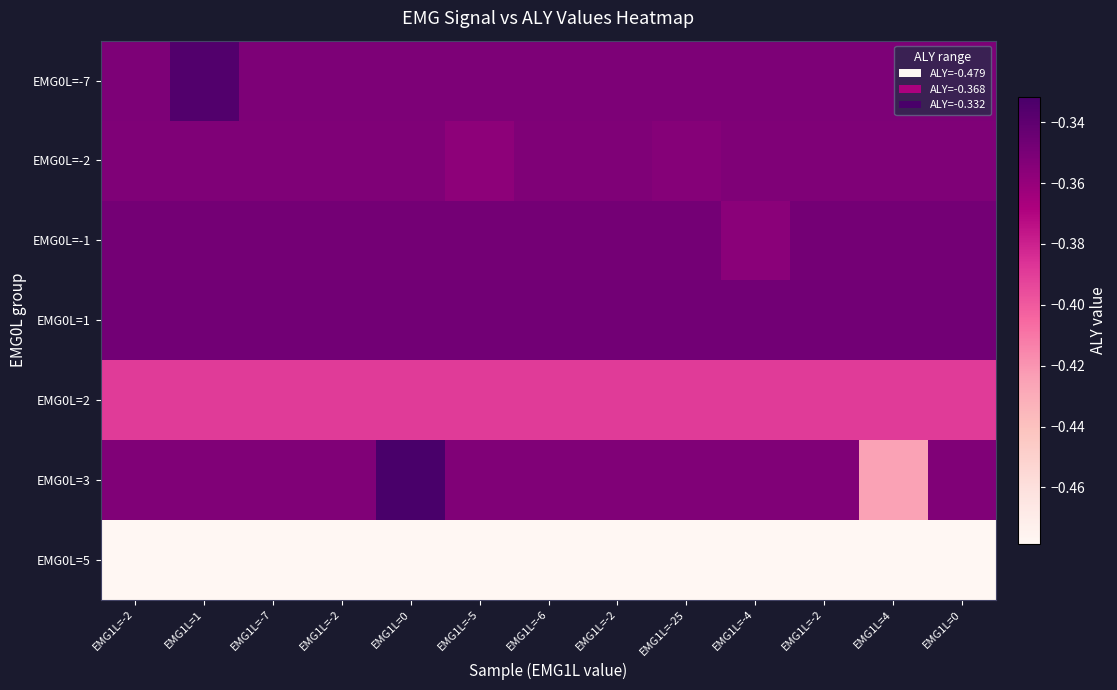

Reading left to right, what are all the values shown in this chart?

row_0: -0.4	-0.3	-0.4	-0.4	-0.4	-0.4	-0.4	-0.4	-0.4	-0.4	-0.4	-0.4	-0.4
row_1: -0.4	-0.4	-0.4	-0.4	-0.4	-0.4	-0.4	-0.4	-0.4	-0.4	-0.4	-0.4	-0.4
row_2: -0.3	-0.3	-0.3	-0.3	-0.3	-0.3	-0.3	-0.3	-0.3	-0.4	-0.3	-0.3	-0.3
row_3: -0.3	-0.3	-0.3	-0.3	-0.3	-0.3	-0.3	-0.3	-0.3	-0.3	-0.3	-0.3	-0.3
row_4: -0.4	-0.4	-0.4	-0.4	-0.4	-0.4	-0.4	-0.4	-0.4	-0.4	-0.4	-0.4	-0.4
row_5: -0.4	-0.4	-0.4	-0.4	-0.3	-0.4	-0.4	-0.4	-0.4	-0.4	-0.4	-0.4	-0.4
row_6: -0.5	-0.5	-0.5	-0.5	-0.5	-0.5	-0.5	-0.5	-0.5	-0.5	-0.5	-0.5	-0.5